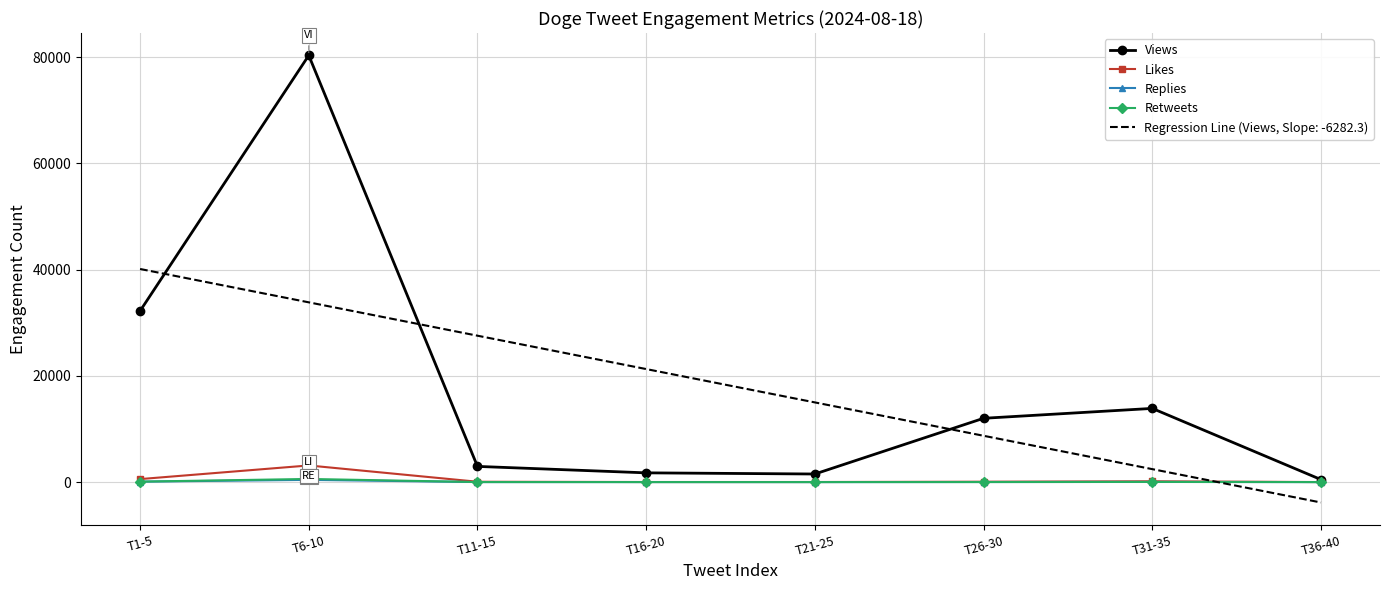

At T16-20, list the series in order from largest to smallest.

Regression Line (Views, Slope: -6282.3), Views, Likes, Replies, Retweets